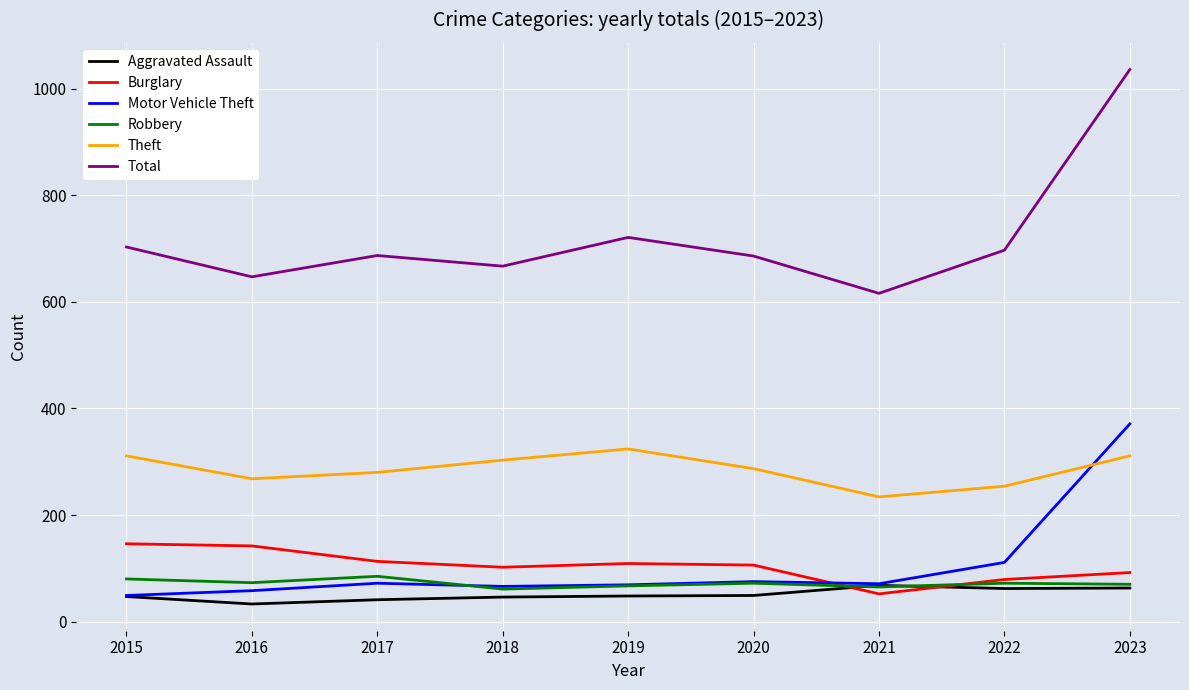

Between 2016 and 2023, which series saw the biggest shift?

Total